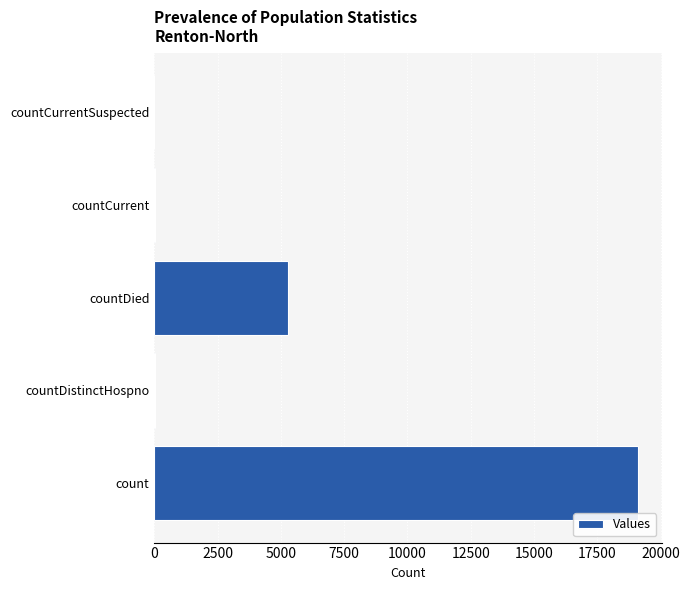

What is the maximum value shown in the chart?

19109